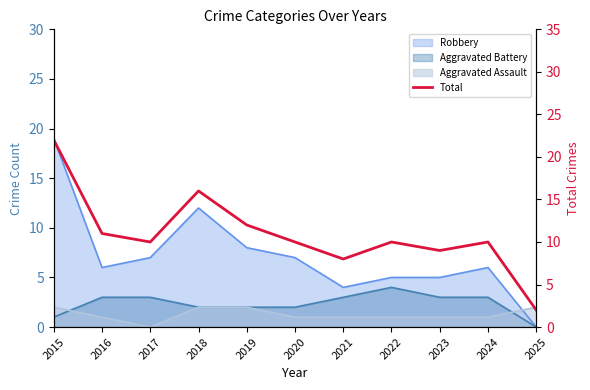

Is it true that the value at 2022 is 18?

False